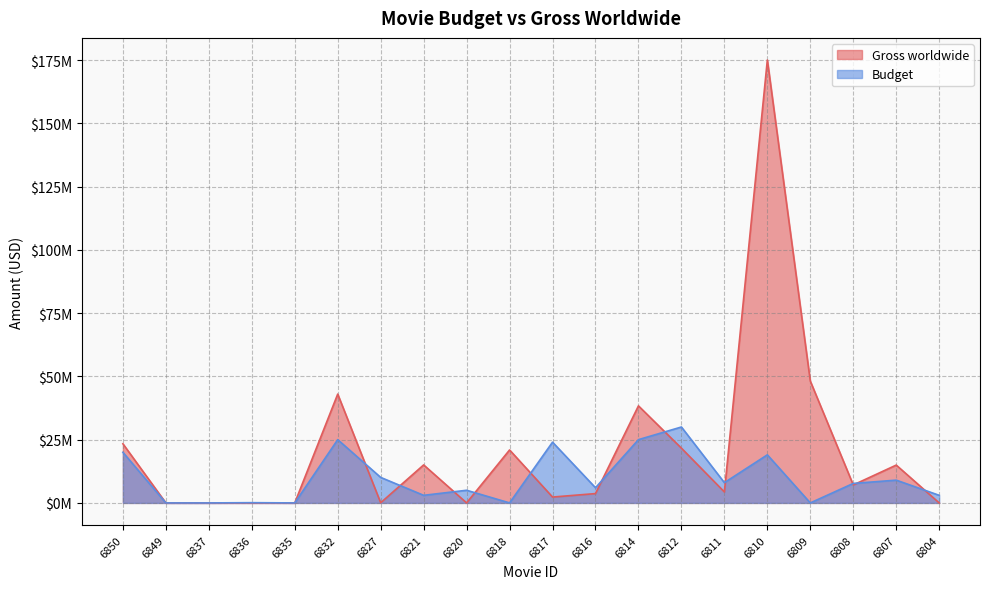

What is the value of the Budget point at the 13th from the left?

25000000